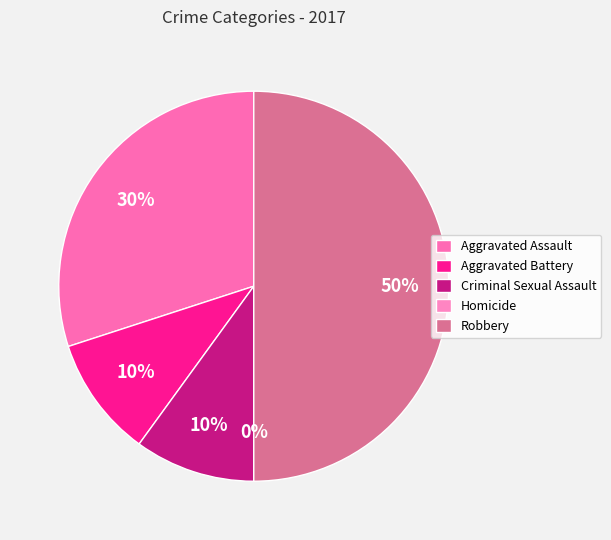

Rank the categories by value from lowest to highest.

Homicide, Aggravated Battery, Criminal Sexual Assault, Aggravated Assault, Robbery